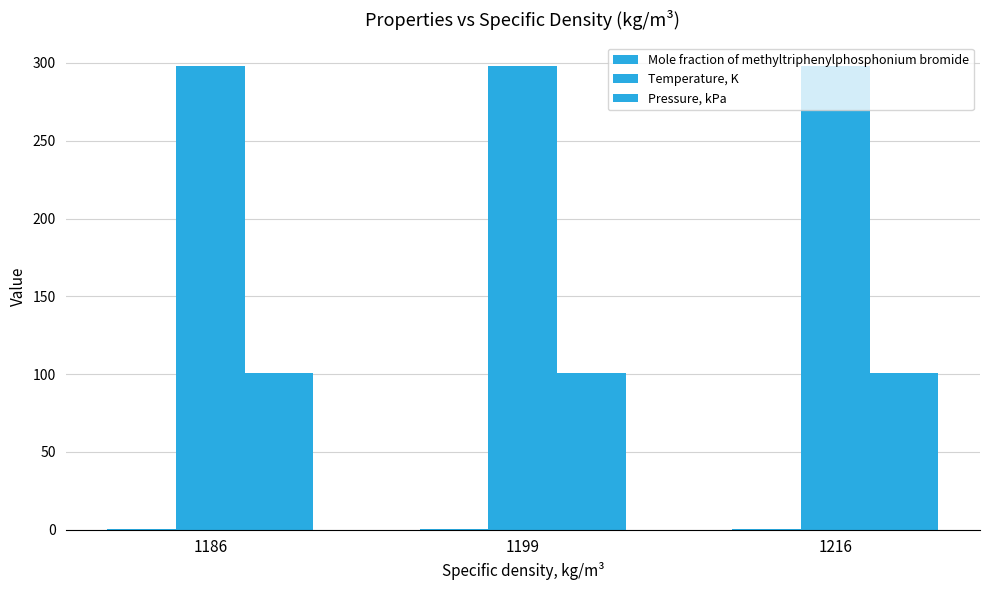

Reading left to right, extract all data points from this chart.

Mole fraction of methyltriphenylphosphonium bromide: 0.2	0.2	0.2
Temperature, K: 298.1	298.1	298.1
Pressure, kPa: 101.0	101.0	101.0